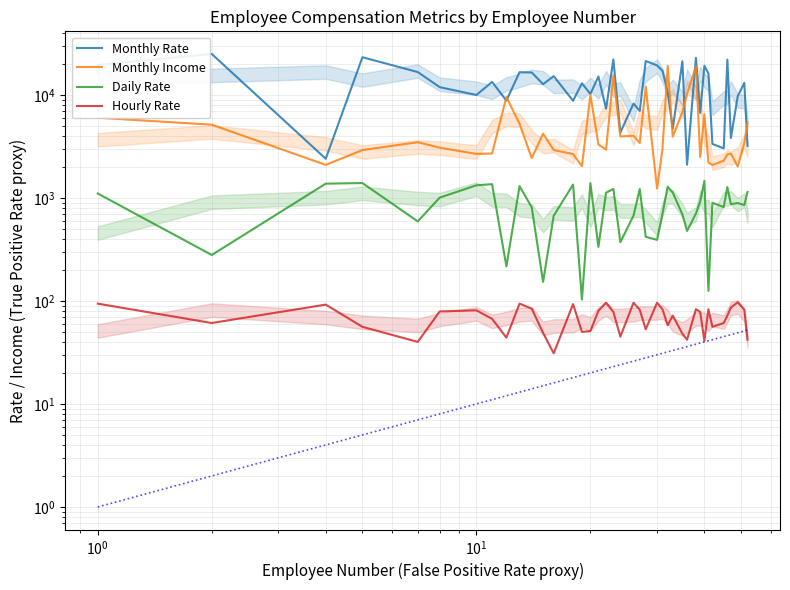

True or false: Monthly Income and Hourly Rate intersect in this chart.

False